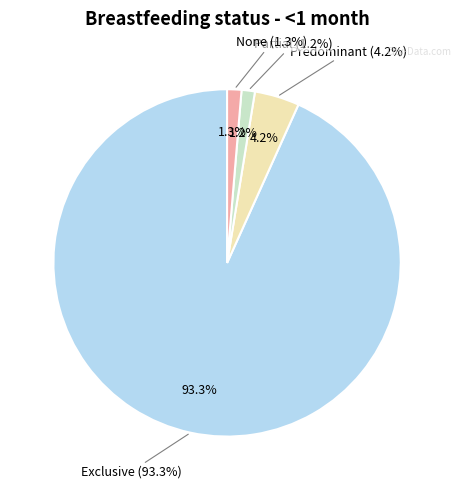

To the nearest percent, what is the difference between the largest and smallest slice percentages?

92%